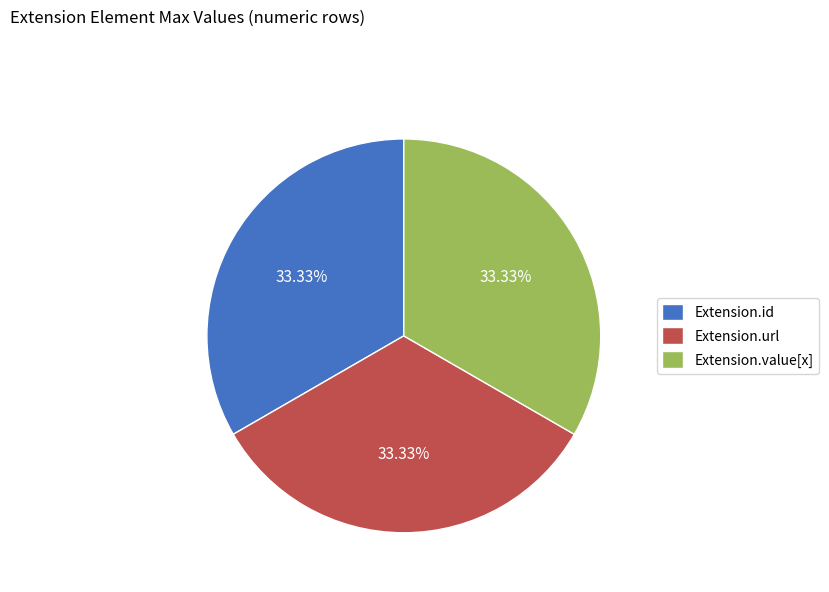

Combined, do Extension.id and Extension.value[x] account for over 50%?

Yes